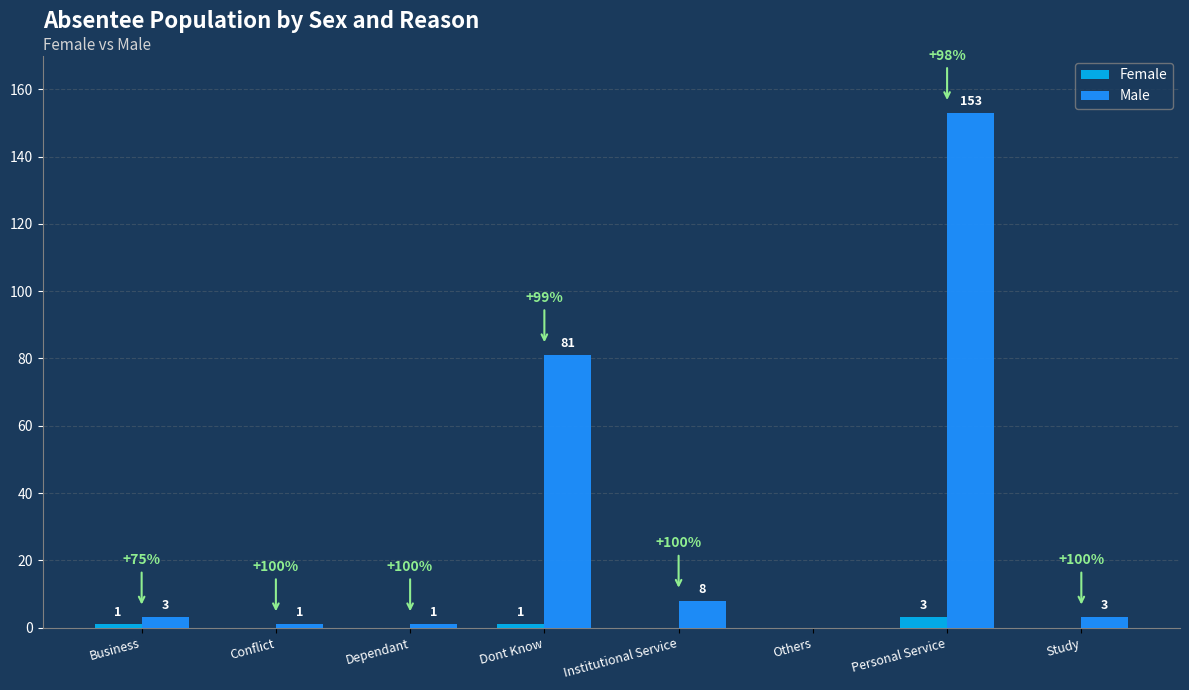

What is the total value across all series at Study?

3